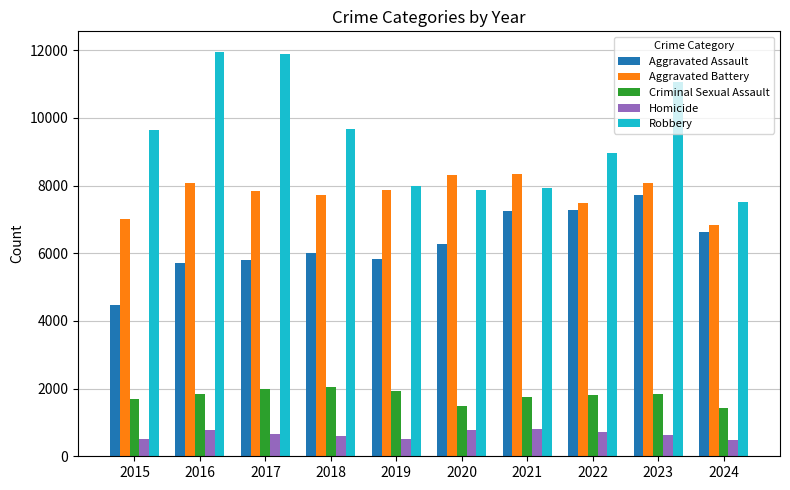

At which category is the sum across all series the highest?

2023